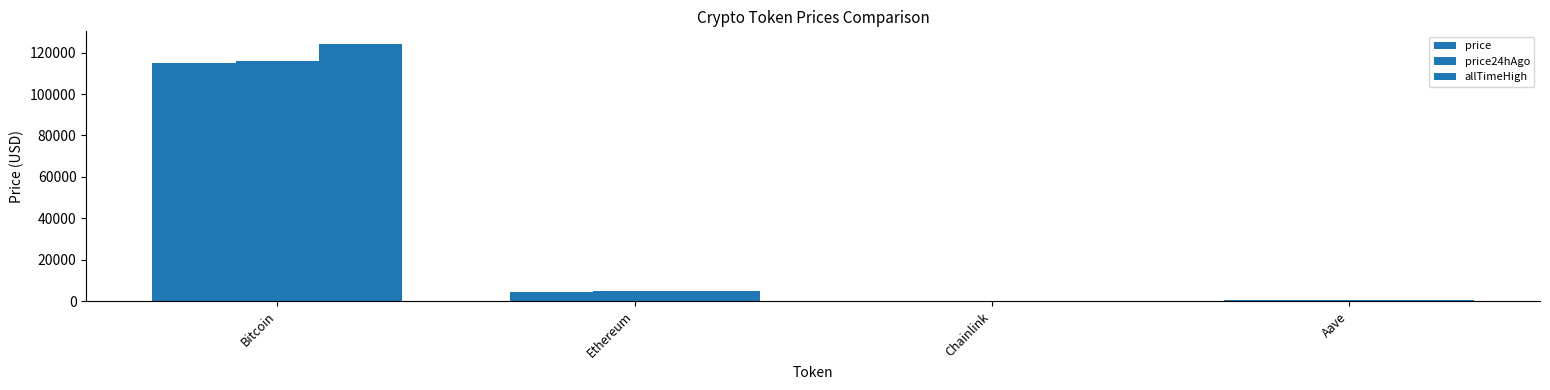

What is the total value across all series at Chainlink?

100.2